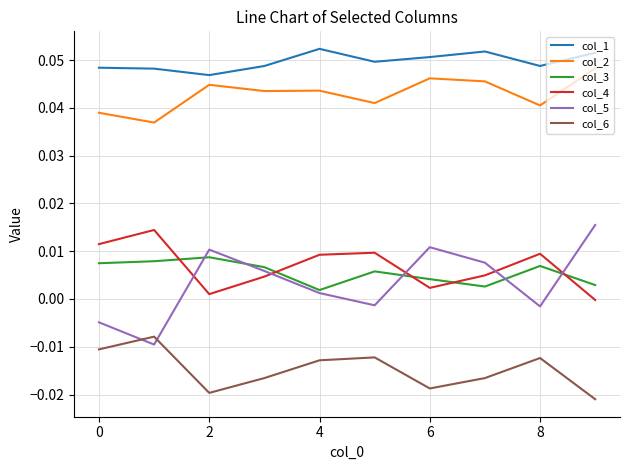

Which series has the widest spread of values?

col_5